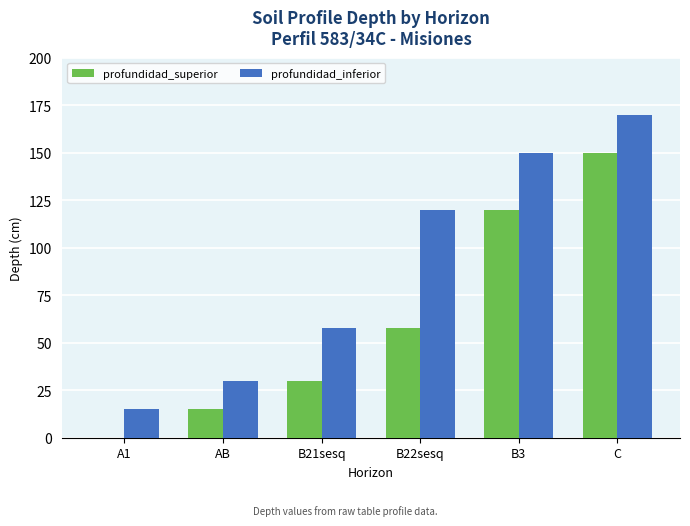

Where is profundidad_superior nearest to the value 75?

B22sesq